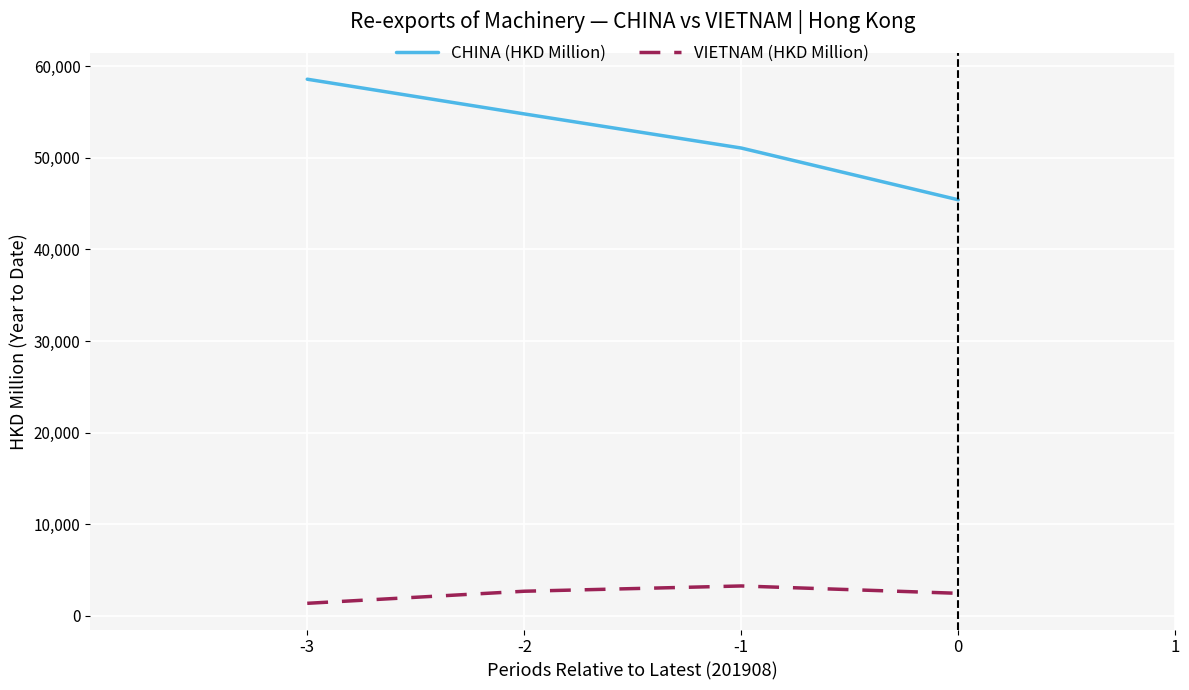

Is it true that CHINA (HKD Million) equals 68578.8 at 0?

False